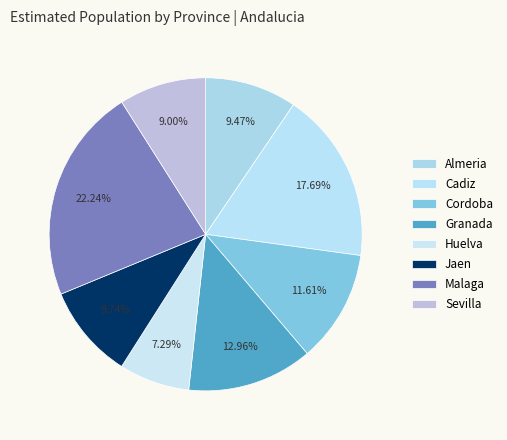

What percentage is NOT represented by Sevilla?

91.0%